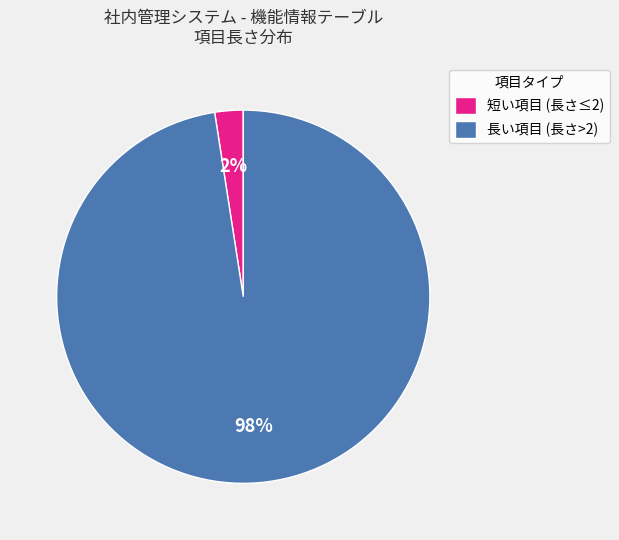

Count the number of slices in the pie.

2